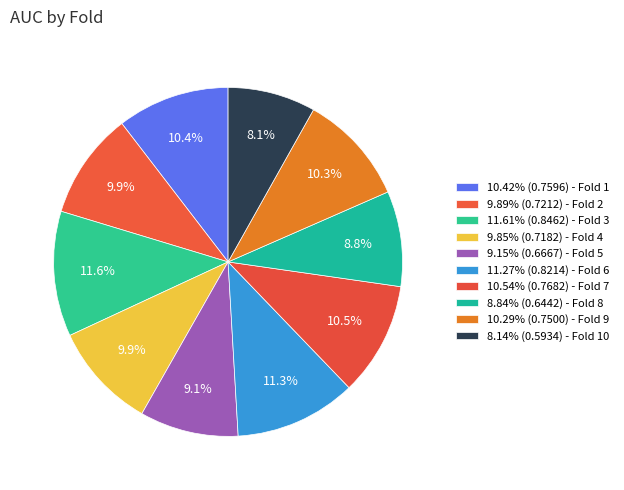

How many slices are in this pie chart?

10